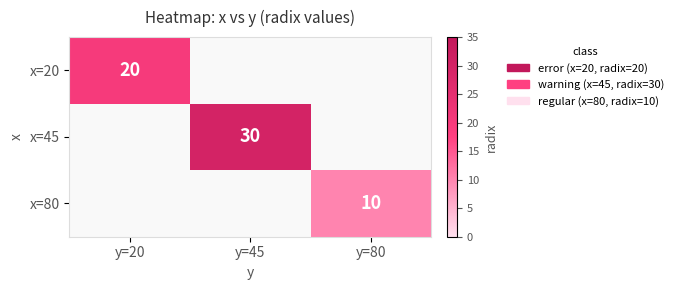

The x=45 series shows 52 at y=45. True or false?

False